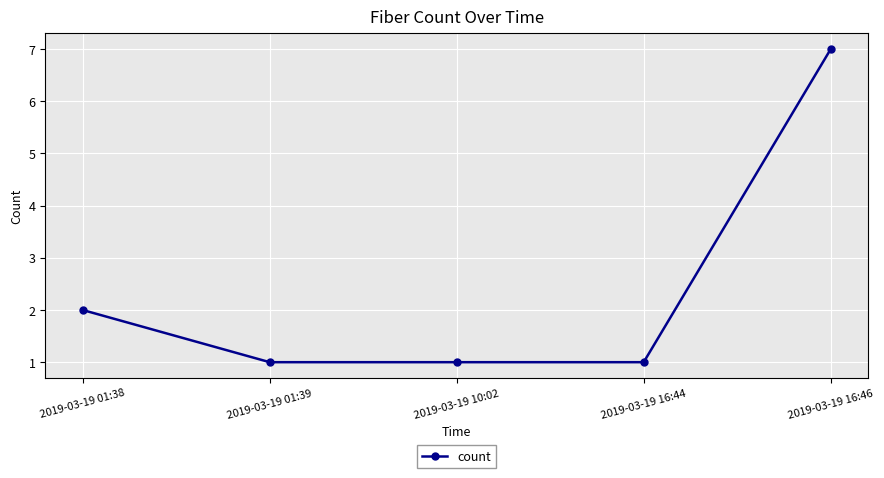

Count the values in the range 1 to 2.

4